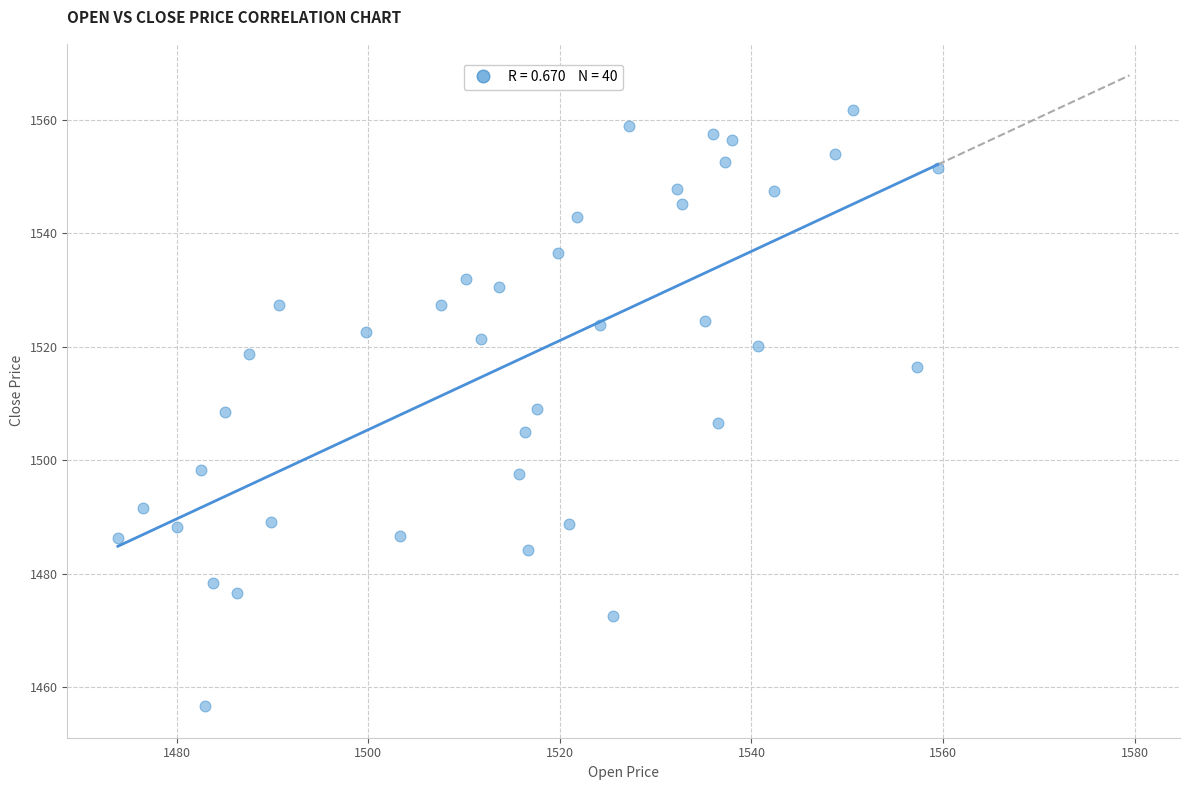

What is the range of Y values (max minus min)?

104.9